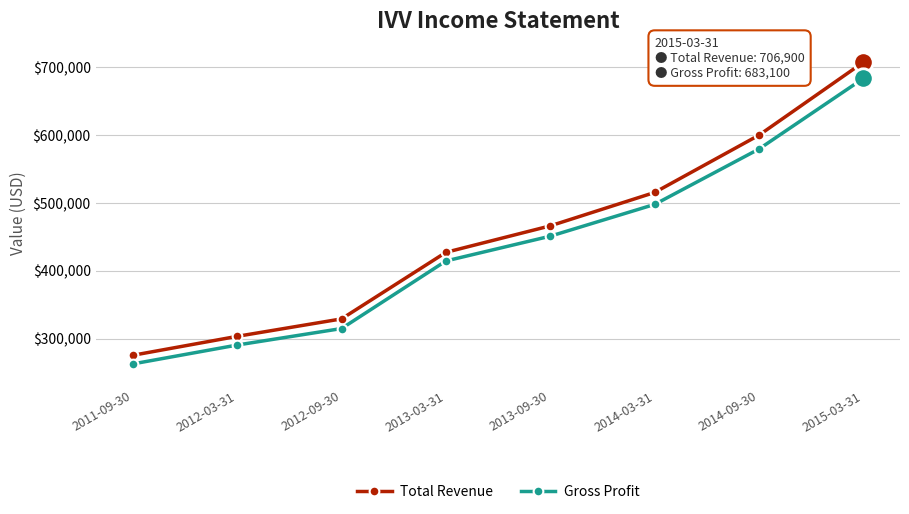

List the series in order of their peak value, highest first.

Total Revenue, Gross Profit